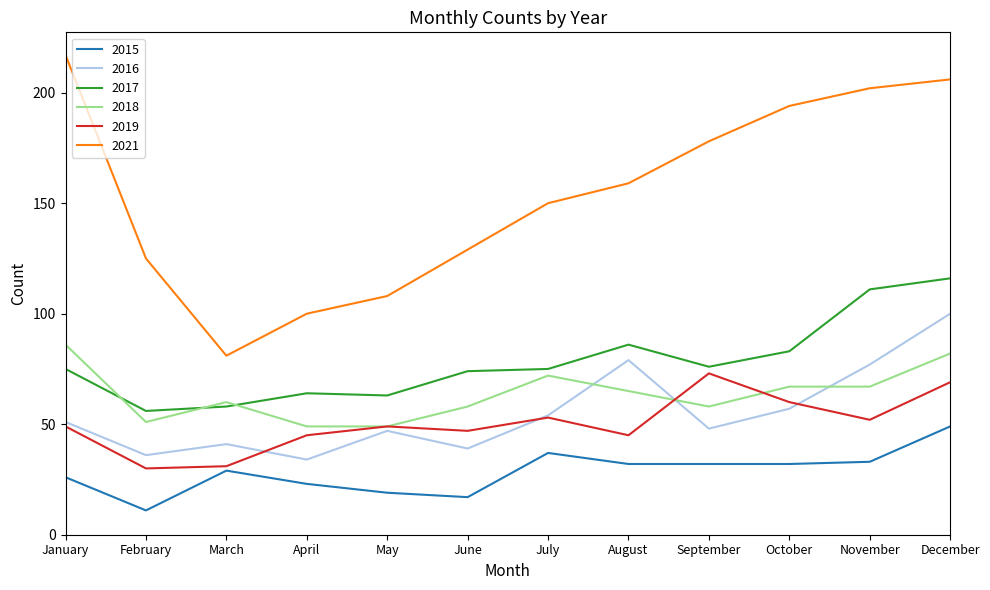

At how many categories does at least one series exceed 112?

9